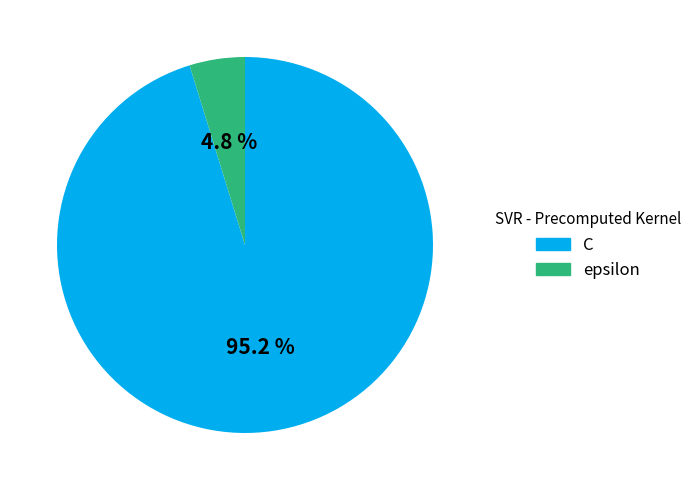

Is the sum of epsilon and C greater than half?

Yes